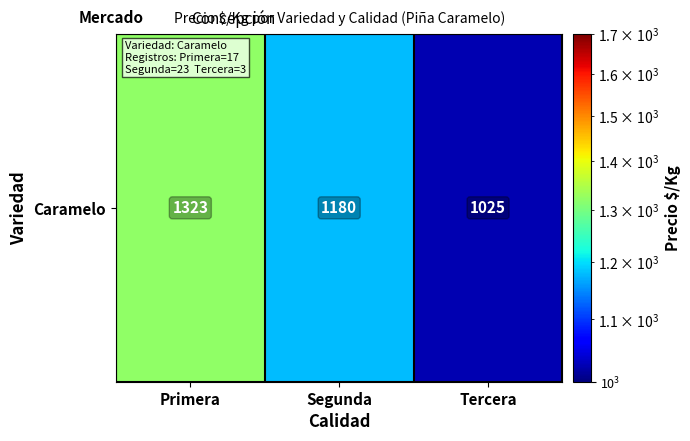

What is the greatest value displayed?

1322.6